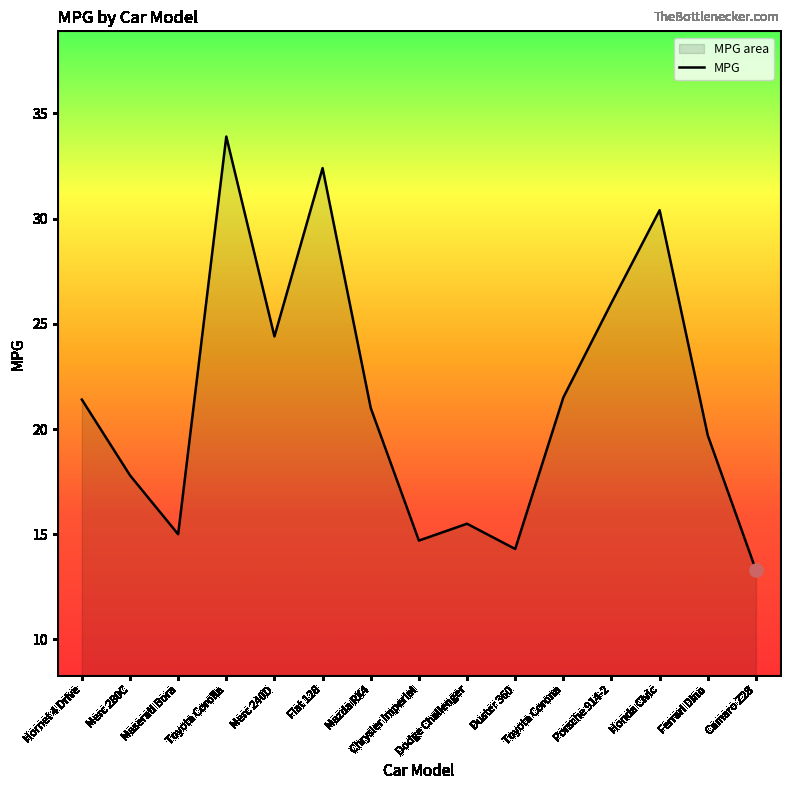

Approximately how many times larger is the value at Ferrari Dino compared to Maserati Bora?

1.3